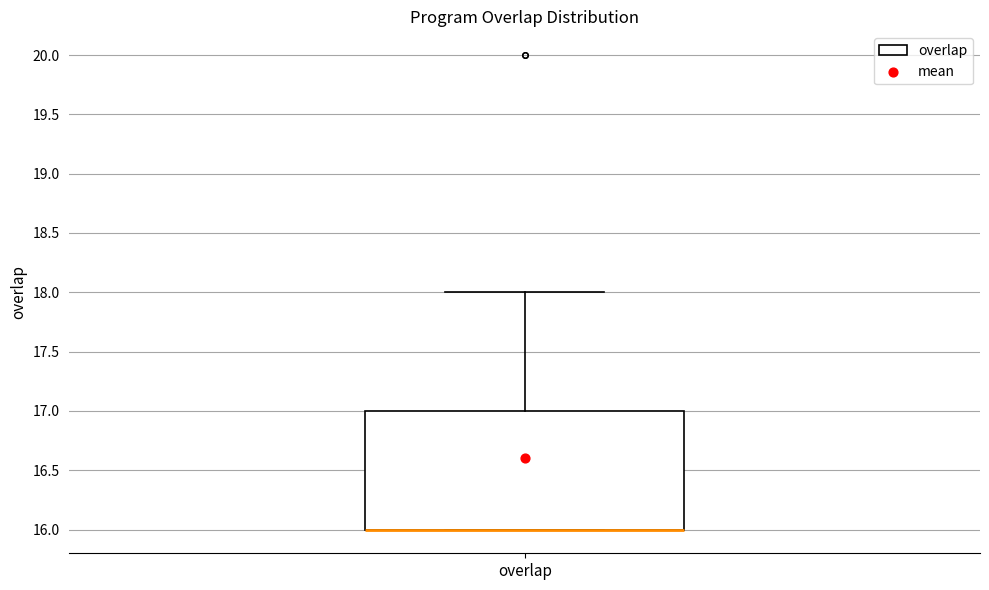

Read this box plot against the y-axis: the position of the median line, the range covered by the box, and the ends of both whiskers. The values are not printed on the chart, so give them approximately, as read against the axis.

median 16 (drawn on the box's lower edge), box 16 to 17, whiskers 16 to 18